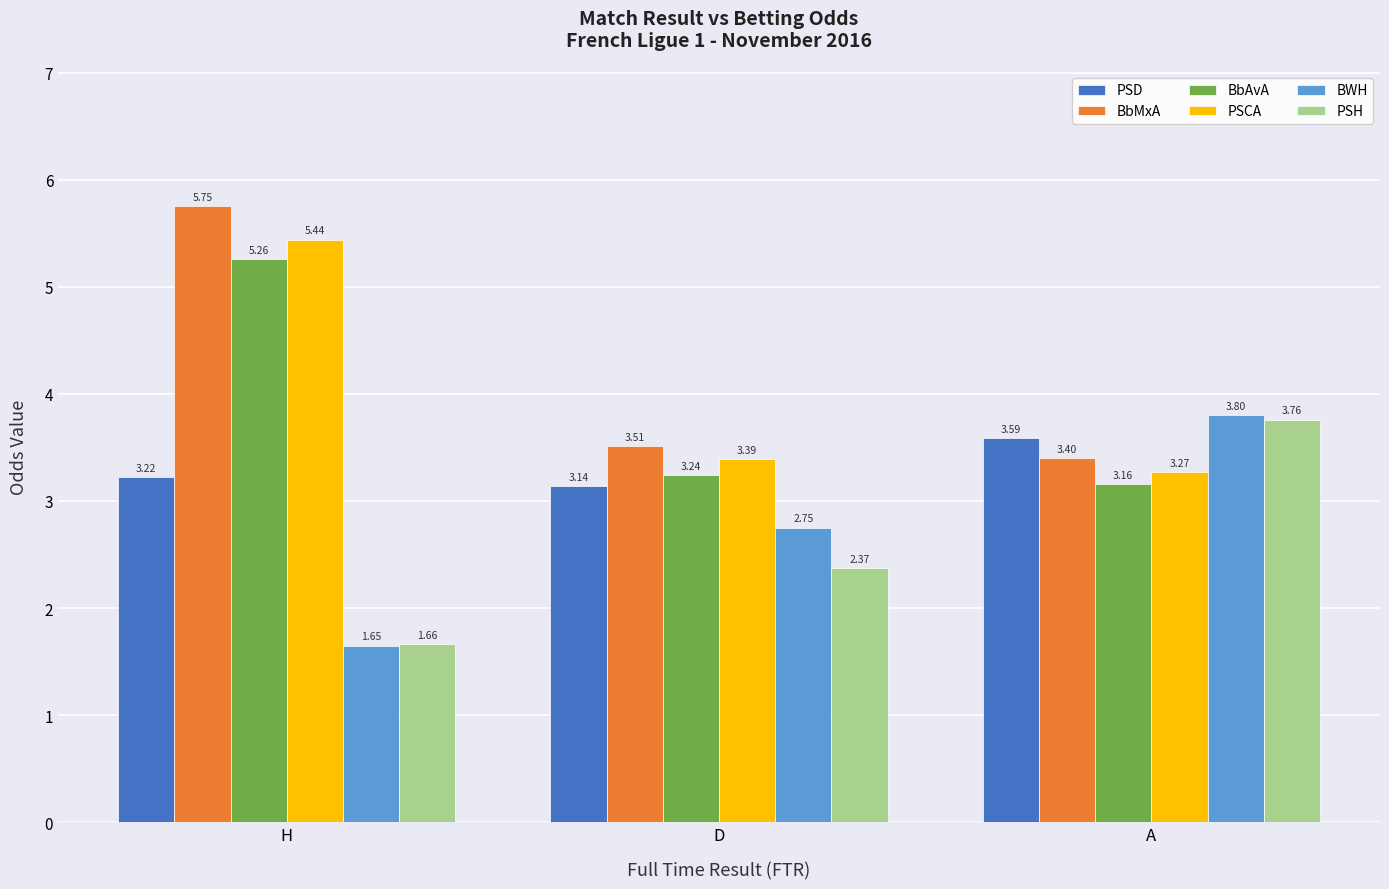

Which category has the highest value in the BbAvA series?

H